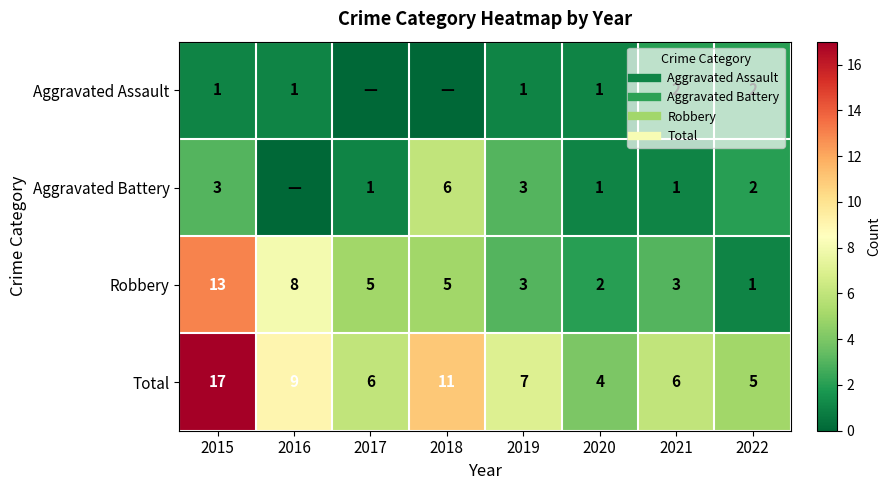

Which has a higher value, 2019 or 2016?

2019